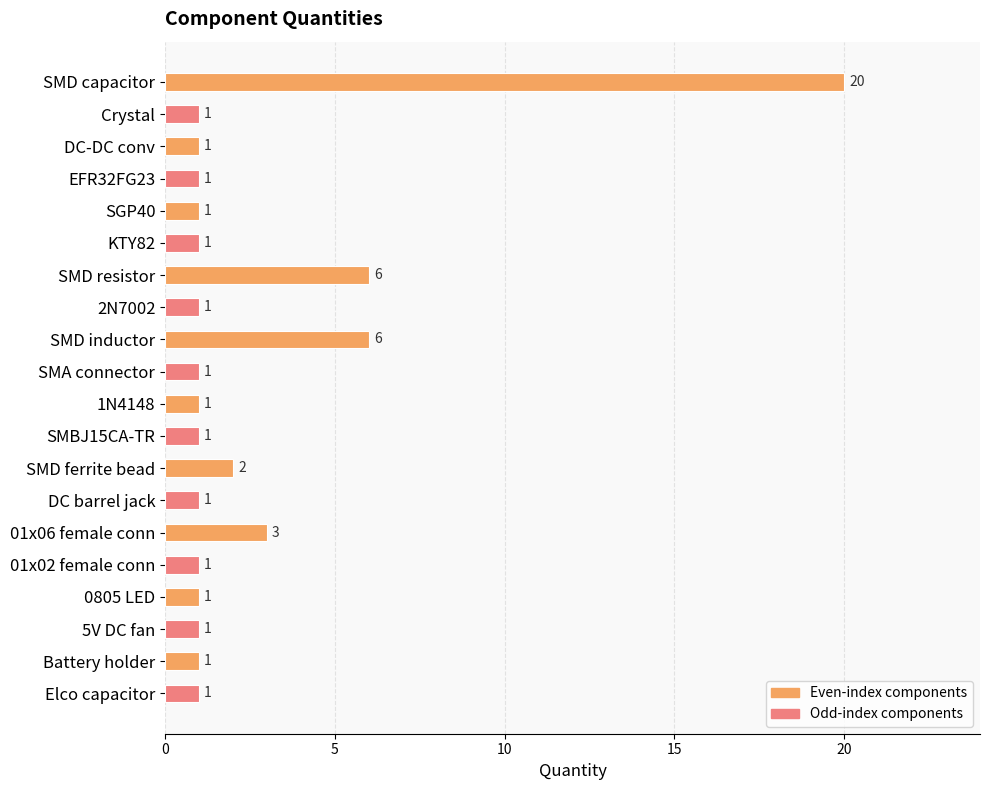

True or false: the data shows 0 at Battery holder.

False